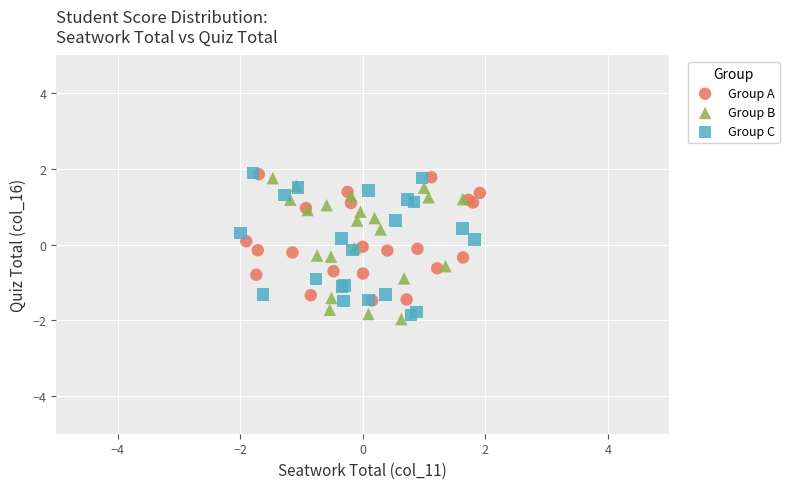

Which series reaches the minimum Y coordinate?

Group B